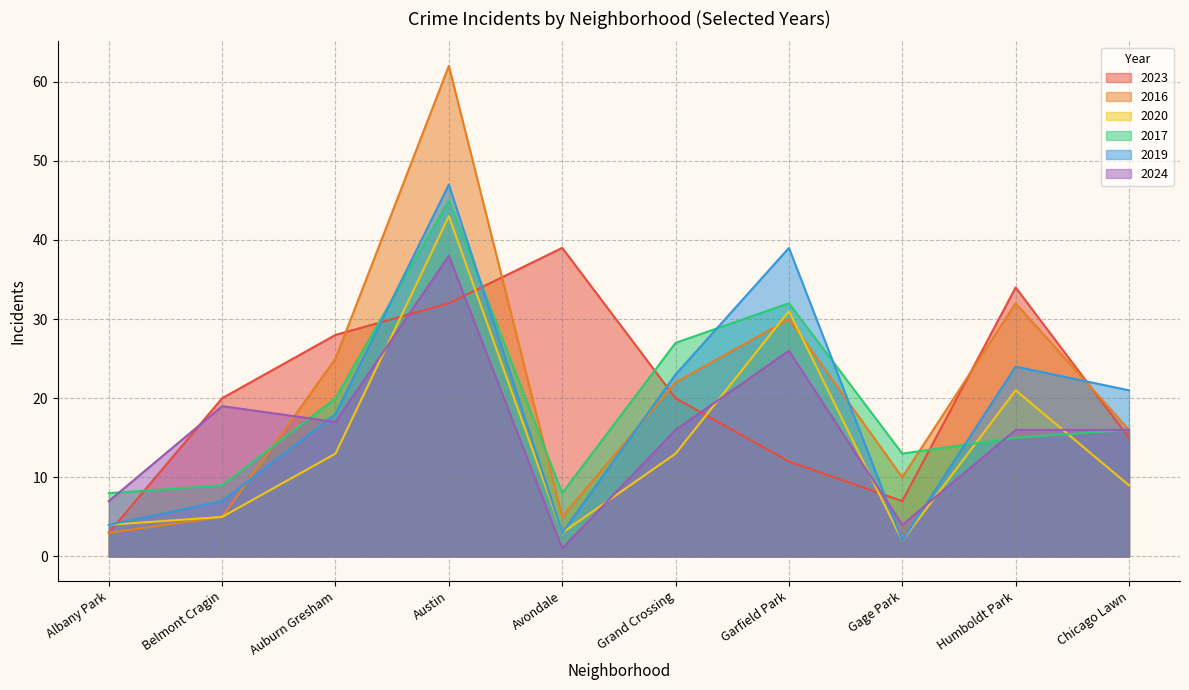

True or false: 2020 has a value of 25 at Austin.

False